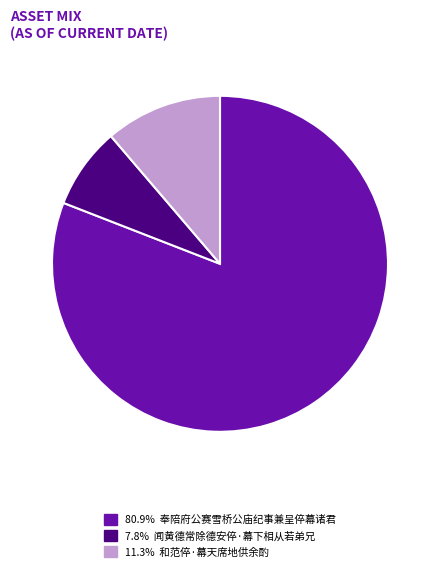

Is there a majority slice in this chart?

Yes